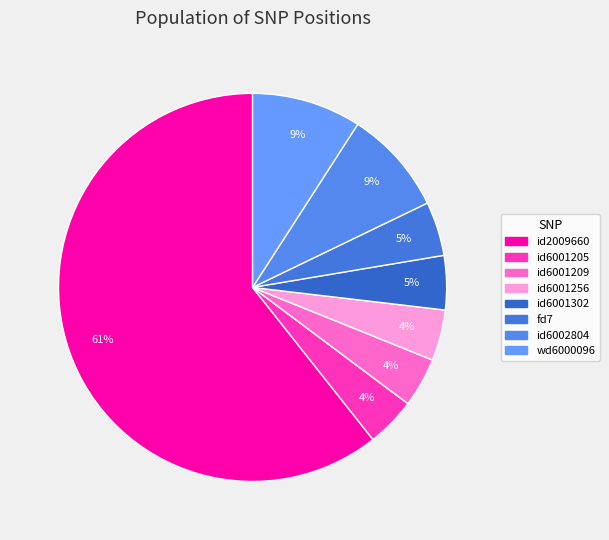

To the nearest percent, what portion does id6002804 represent?

9%